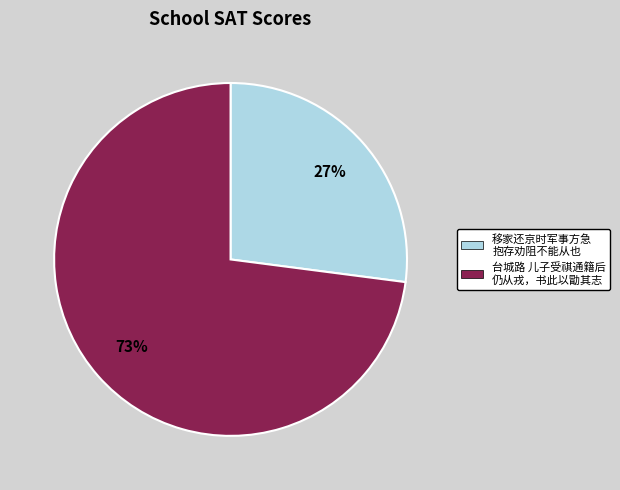

To the nearest percent, what is the combined percentage of 移家还京时军事方急 抱存劝阻不能从也 and 台城路 儿子受祺通籍后 仍从戎，书此以勖其志?

100%